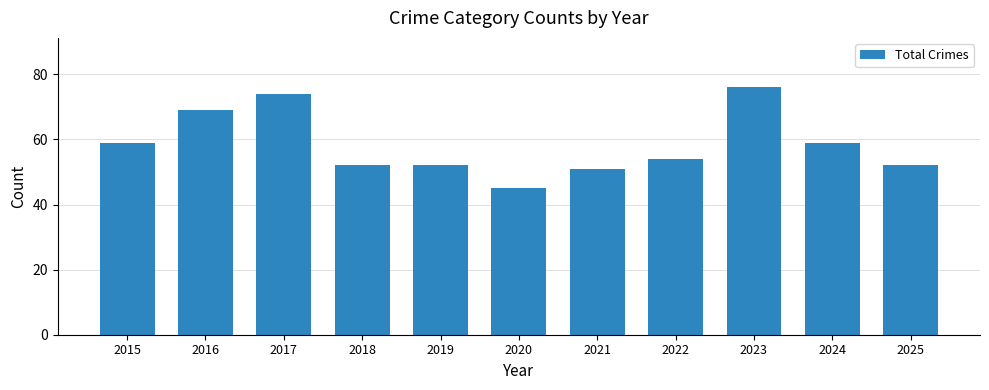

How many categories are shown in the chart?

11